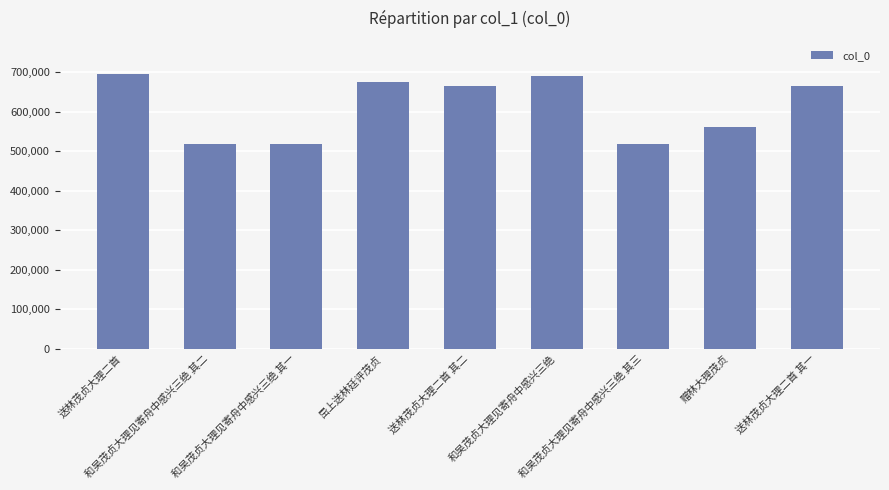

What is the average value?

612534